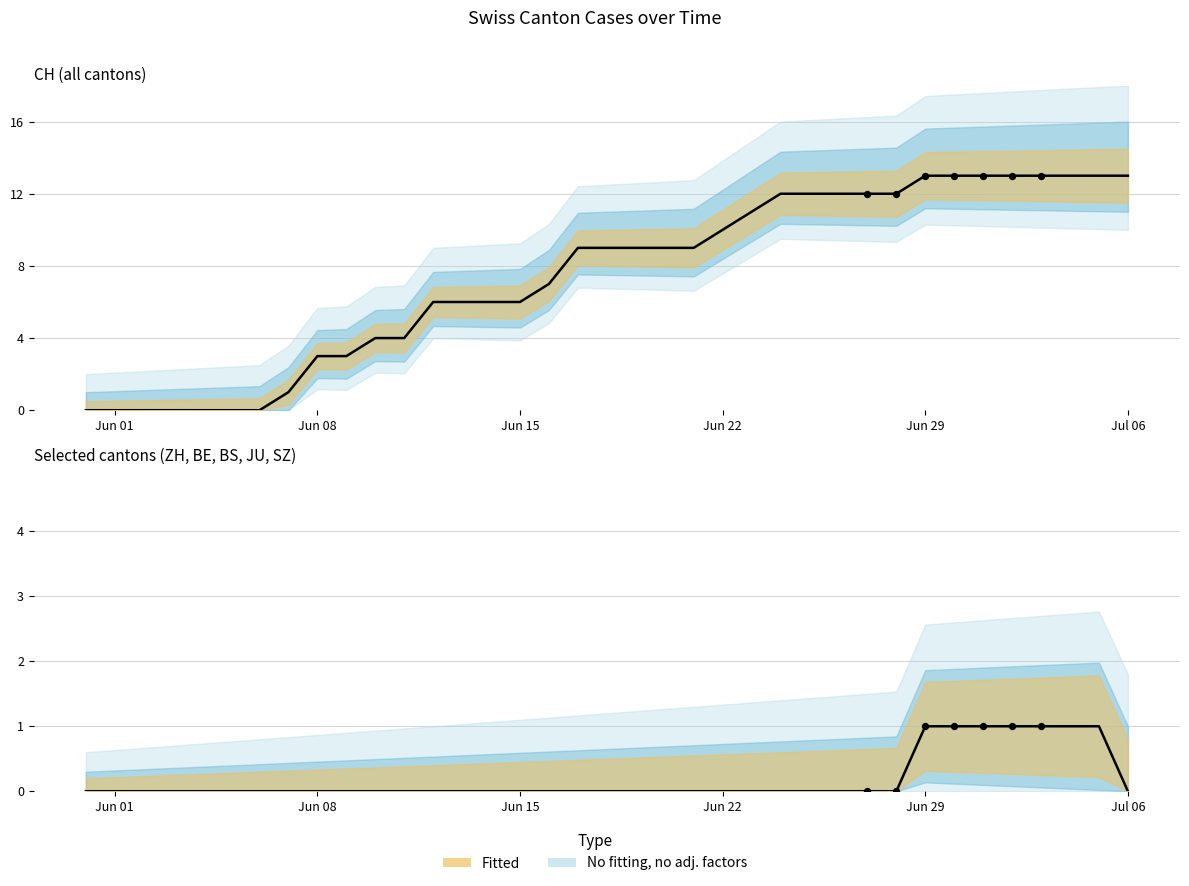

Which series has the largest total across all categories?

CH